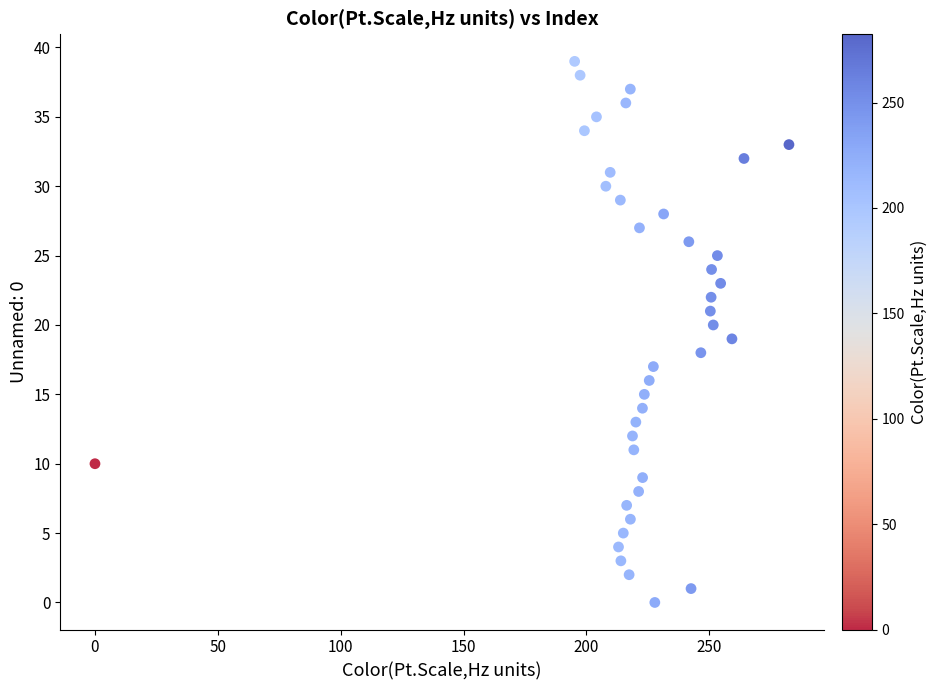

What is the range of Y values (max minus min)?

39